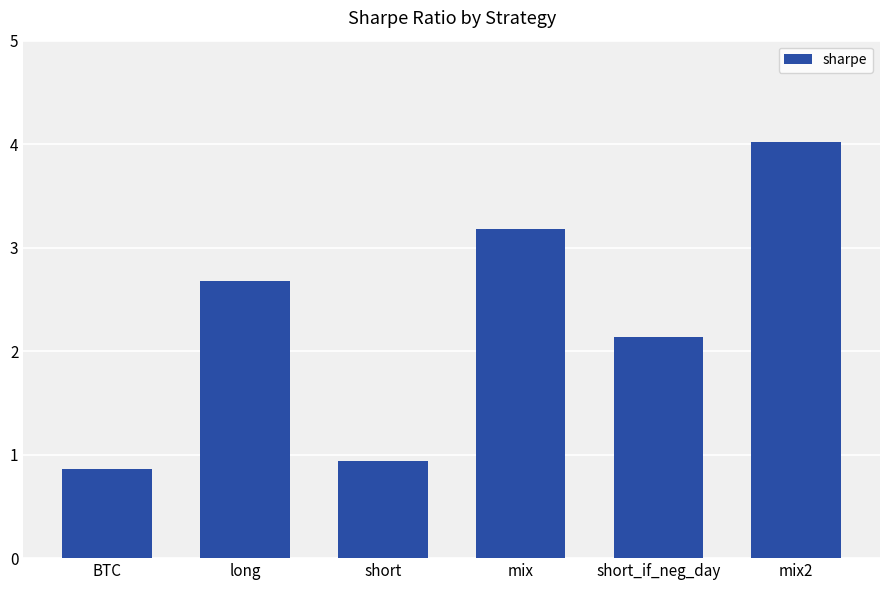

Reading left to right, what are all the values shown in this chart?

BTC=0.9	long=2.7	short=0.9	mix=3.2	short_if_neg_day=2.1	mix2=4.0